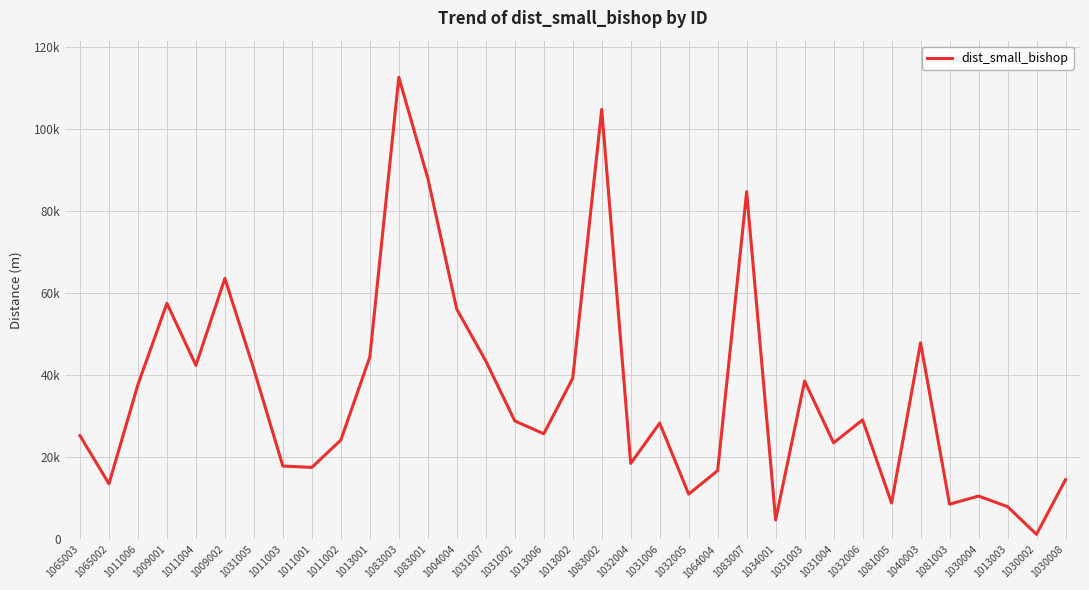

Is this an area chart (filled region under the line)?

No